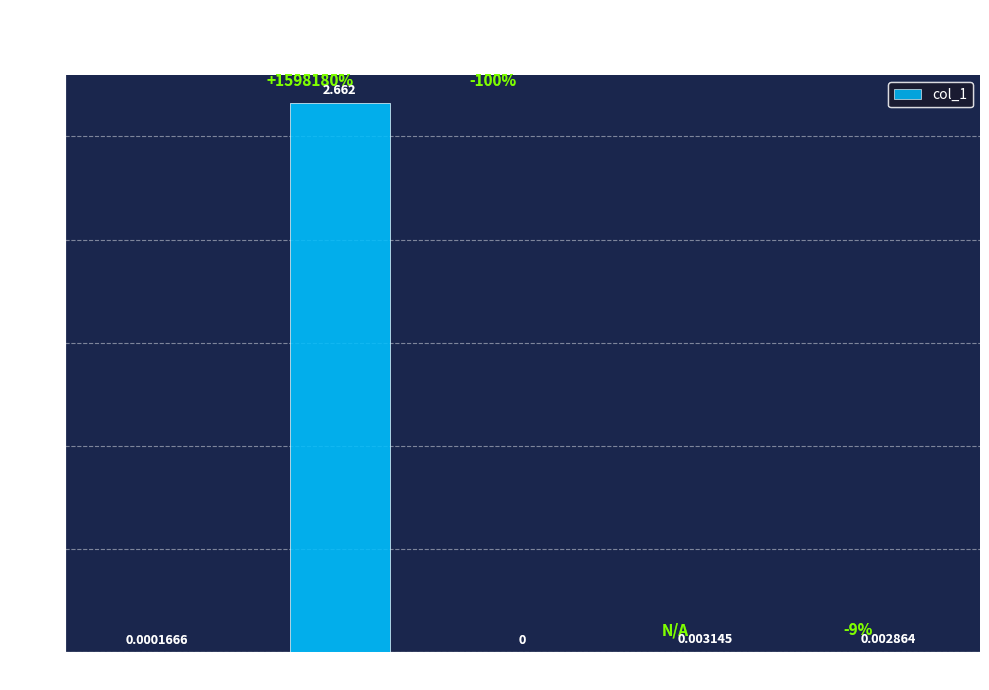

At which category does the chart reach its peak across all series?

MAPE